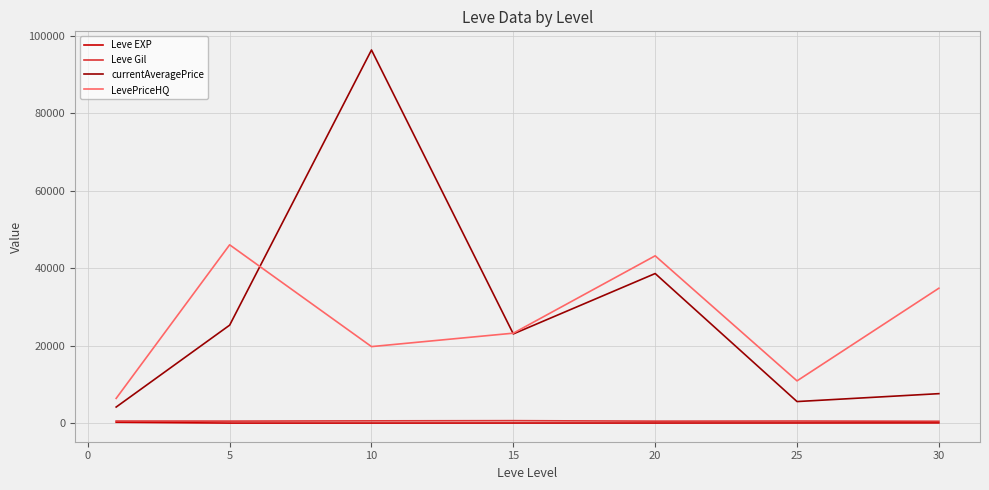

What is the greatest value displayed?

96276.7